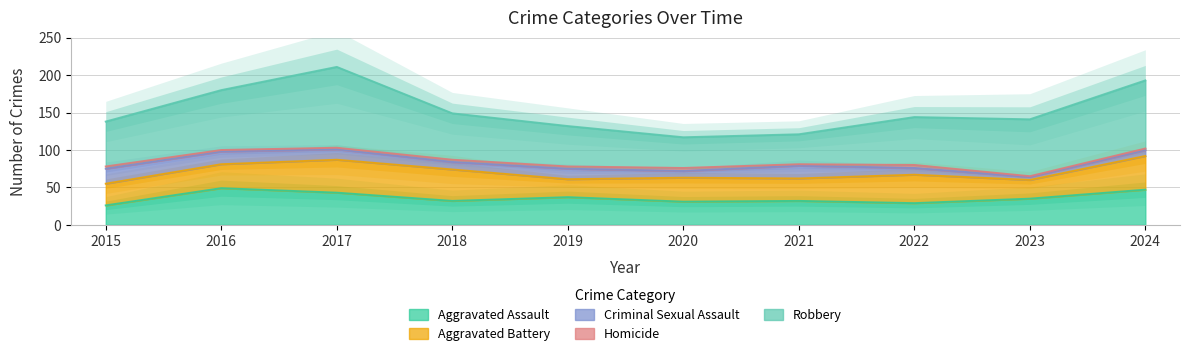

Which label corresponds to the largest value in the chart?

2017